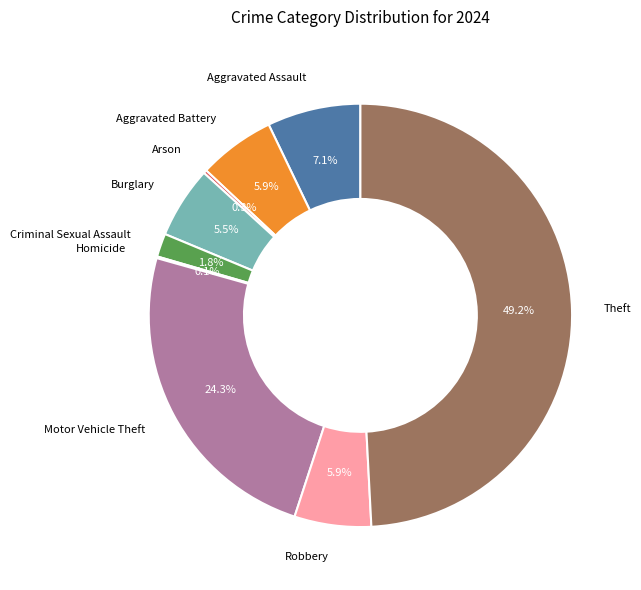

The Robbery slice represents 19% of the pie. True or false?

False